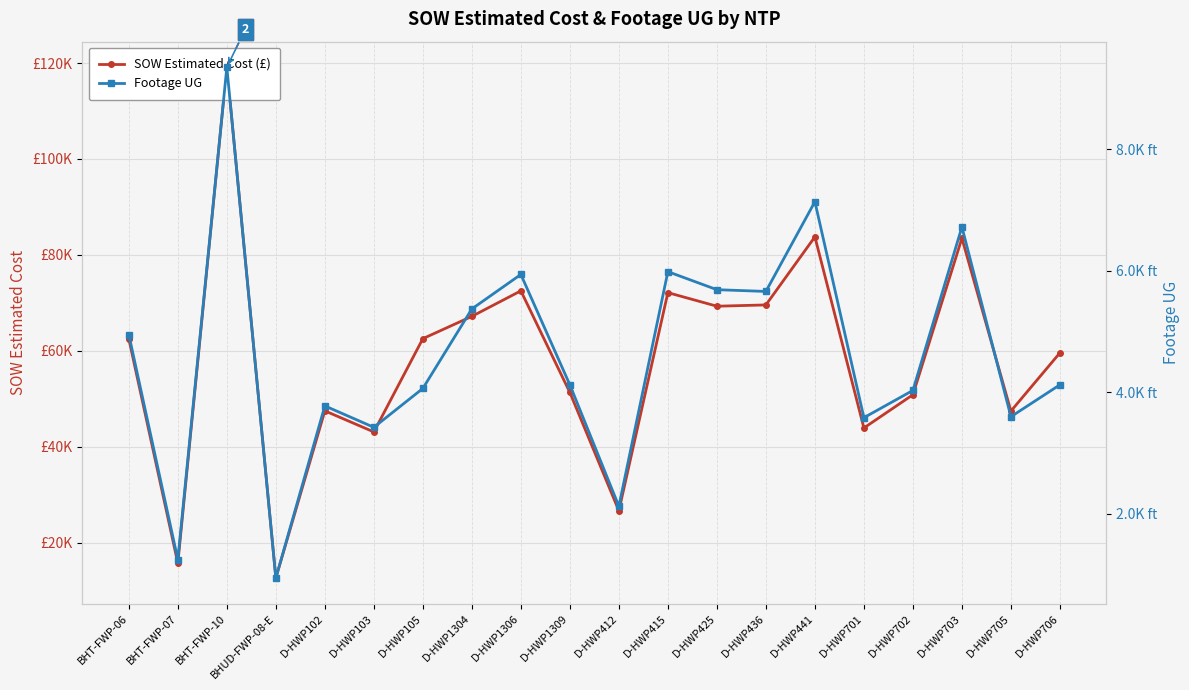

Count the number of data series in this chart.

2